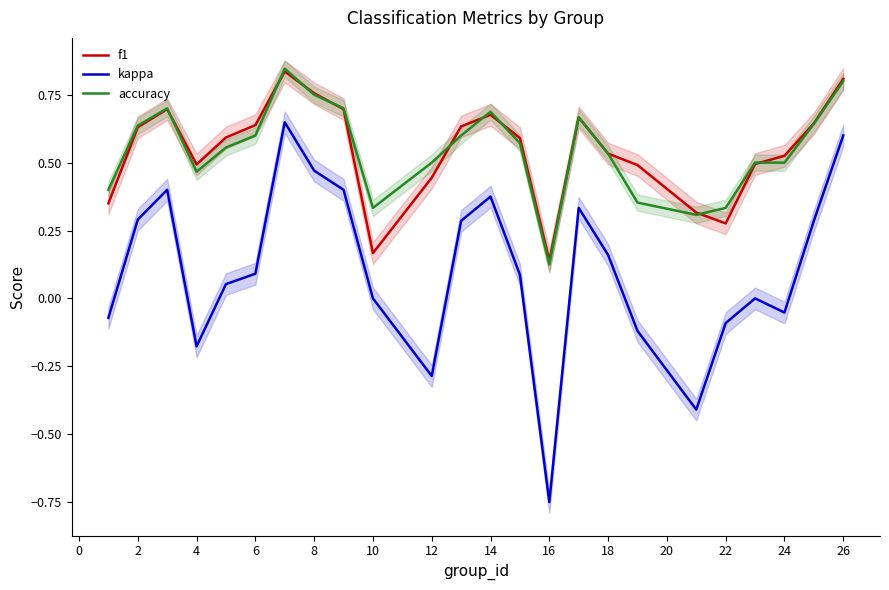

What is the maximum value for f1?

0.8